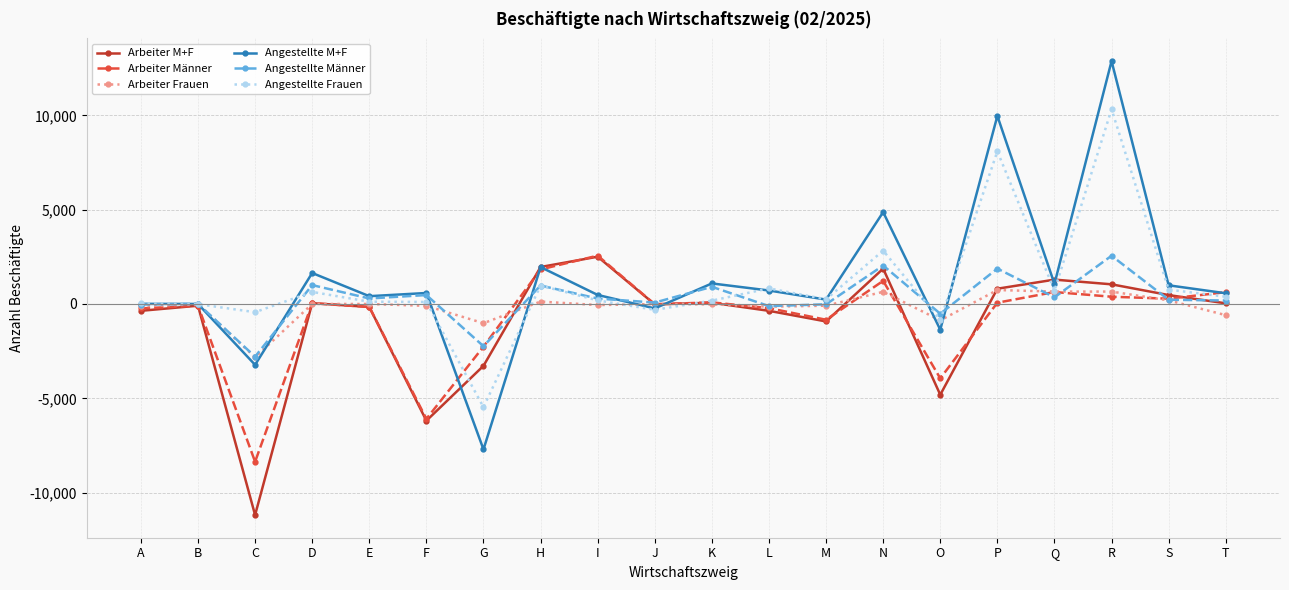

Which series has the widest spread of values?

Angestellte M+F